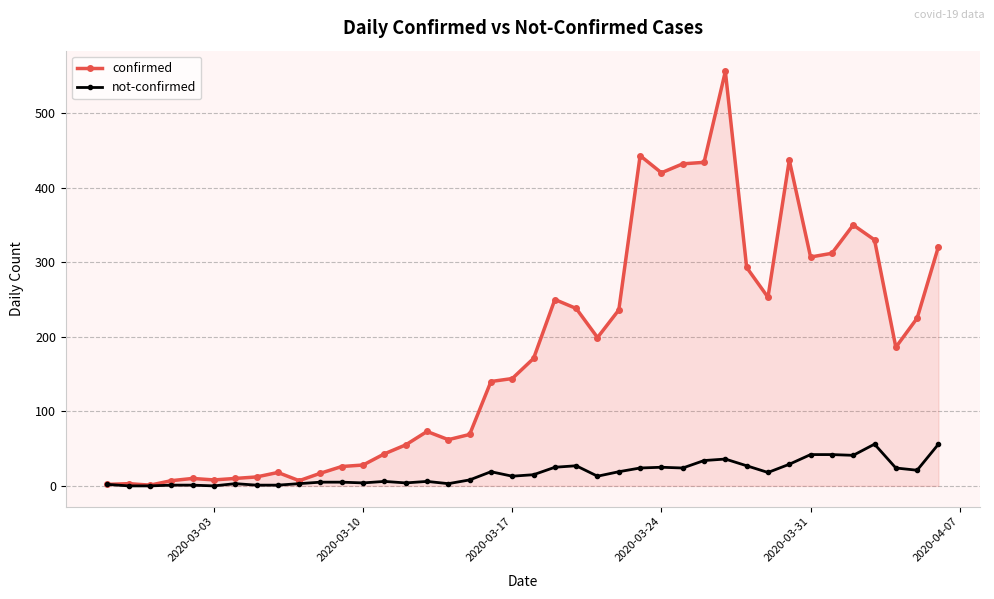

Which series has the largest total across all categories?

confirmed